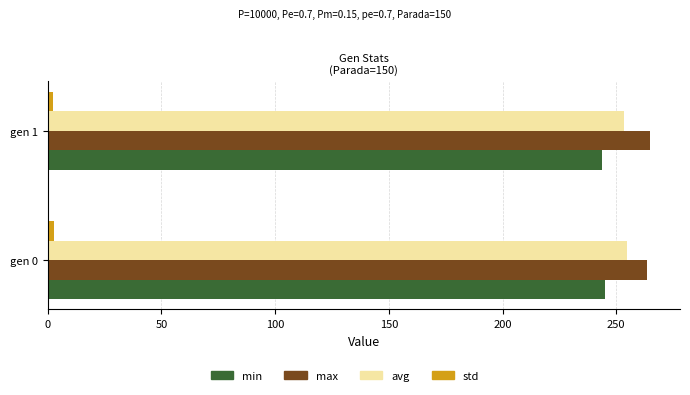

What is the average value of the max series?

264.1